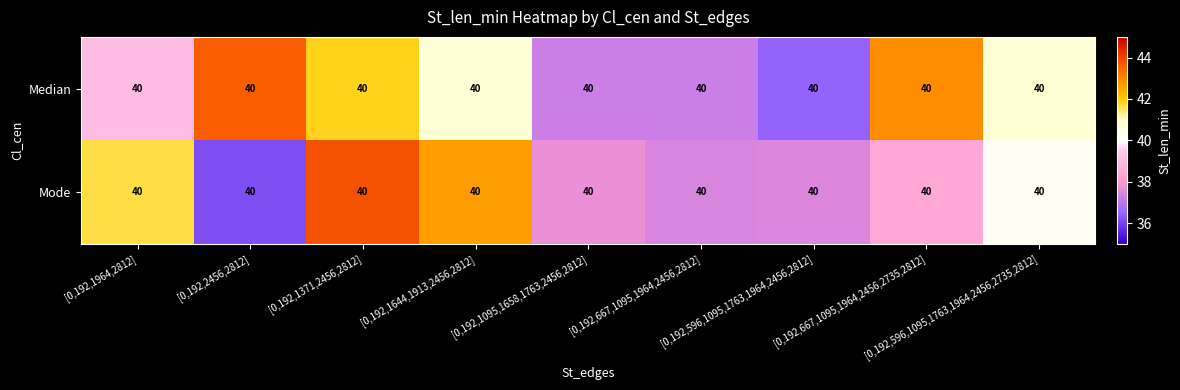

List the series in order of their peak value, lowest first.

Median, Mode